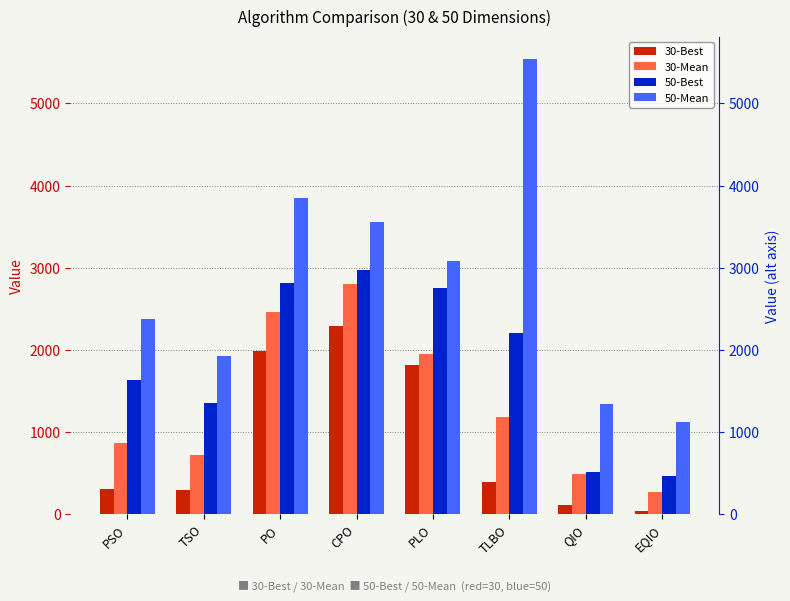

List the series in order of their overall mean, lowest first.

30-Best, 30-Mean, 50-Best, 50-Mean